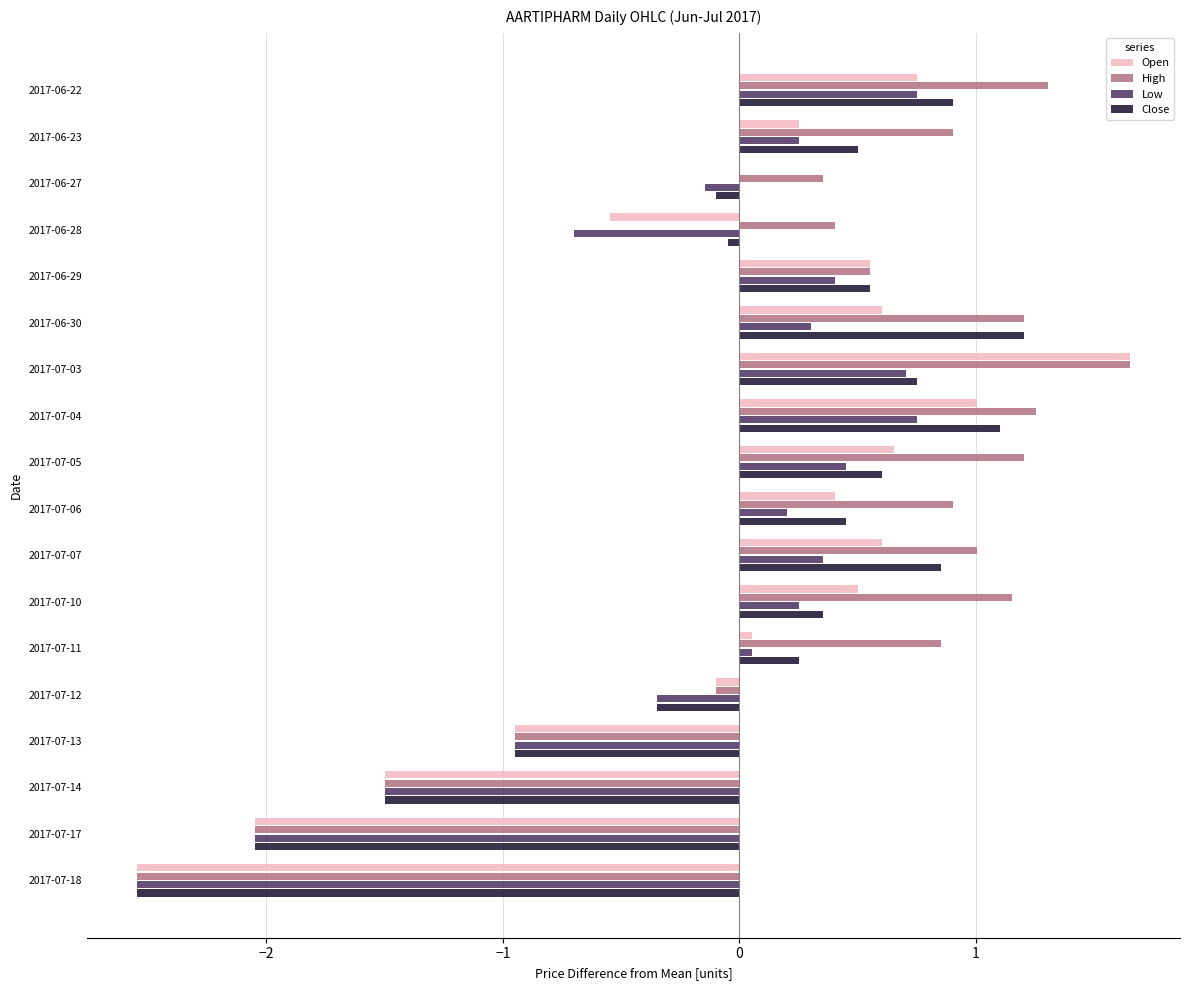

Which series changed the most between 2017-06-28 and 2017-07-10?

Open